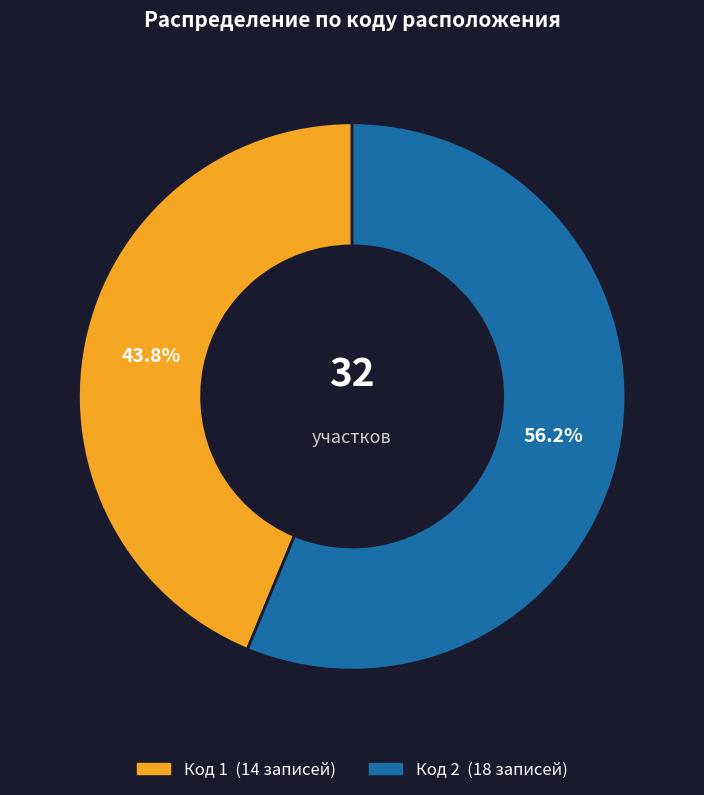

Is there a majority slice in this chart?

Yes